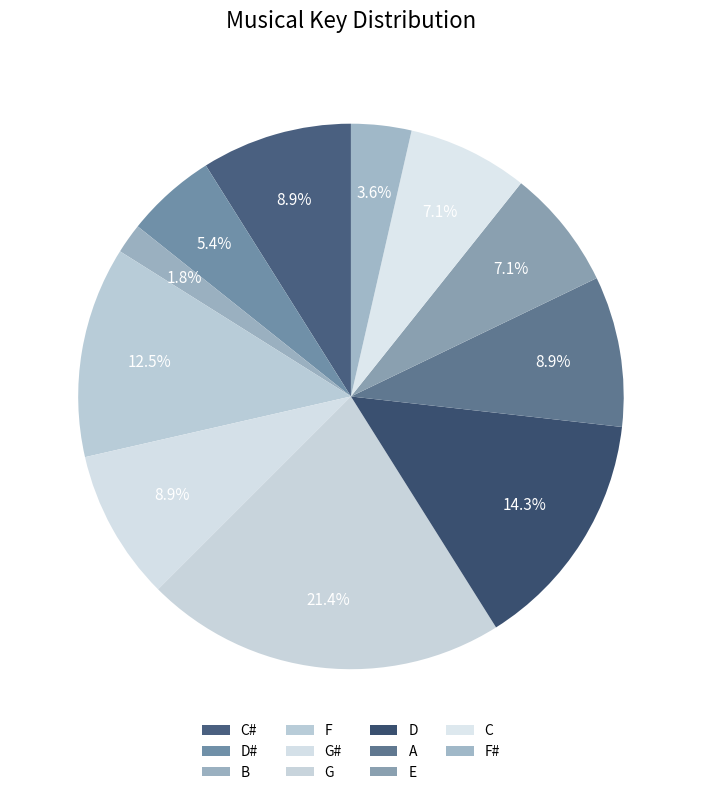

How many slices are in this pie chart?

11